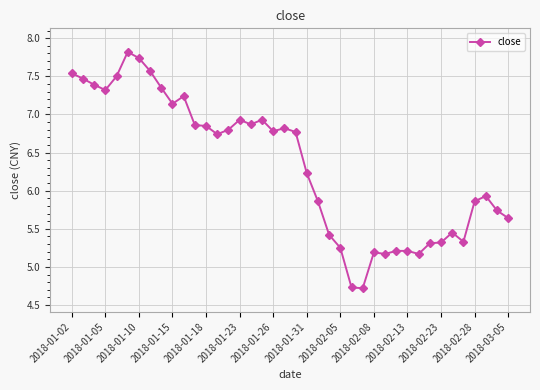

What is the minimum value shown in the chart?

4.7